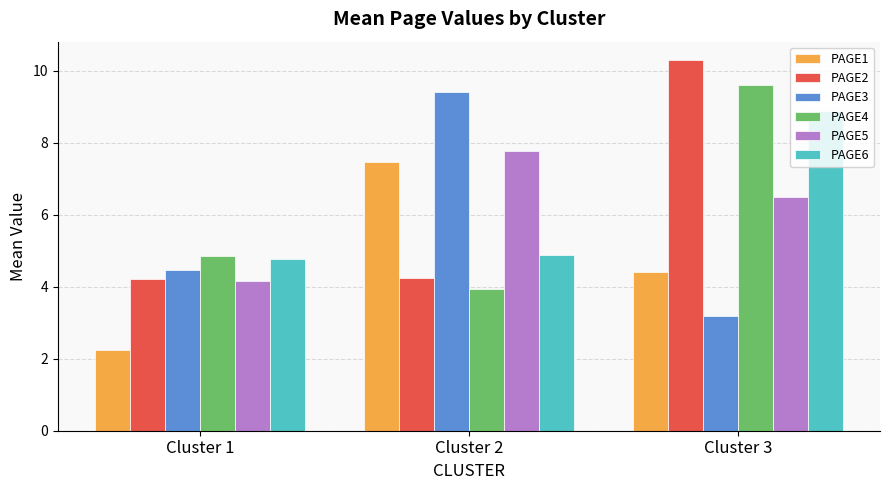

What is the smallest value displayed?

2.2